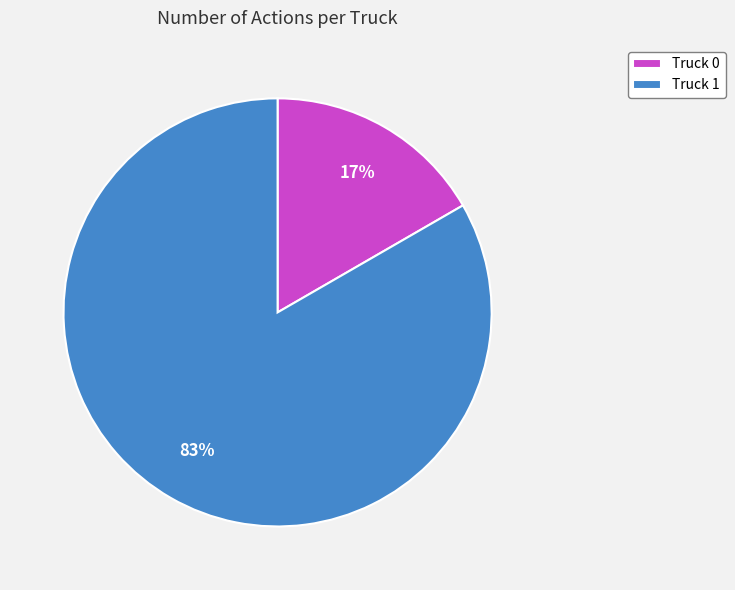

How many segments does this pie chart have?

2